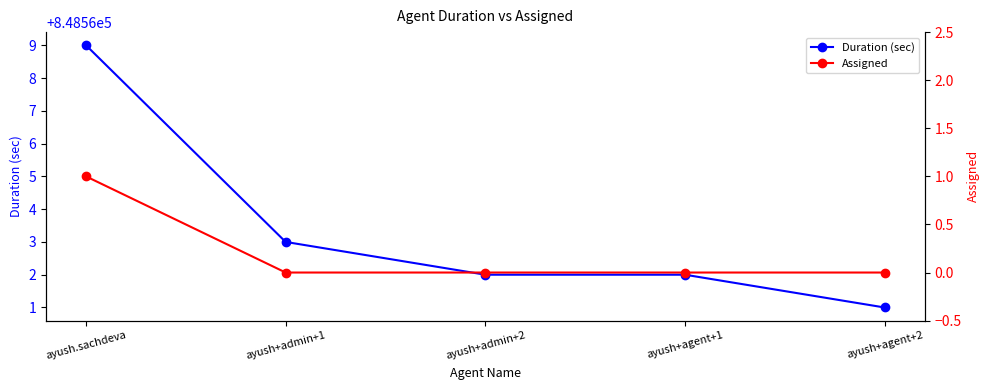

What are all the series names shown in the legend?

Duration (sec), Assigned